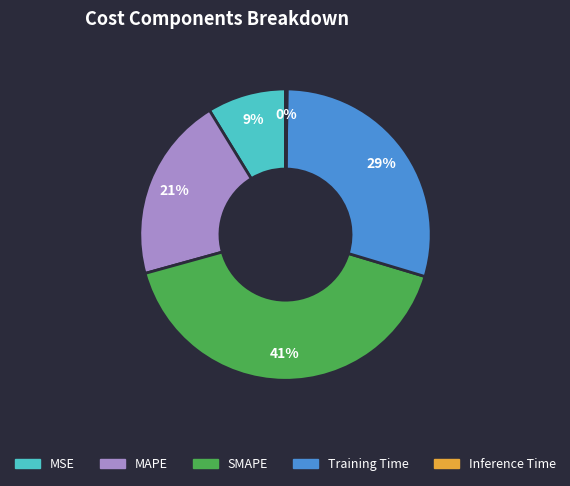

What is the ratio of the value at MAPE to the value at SMAPE?

0.5